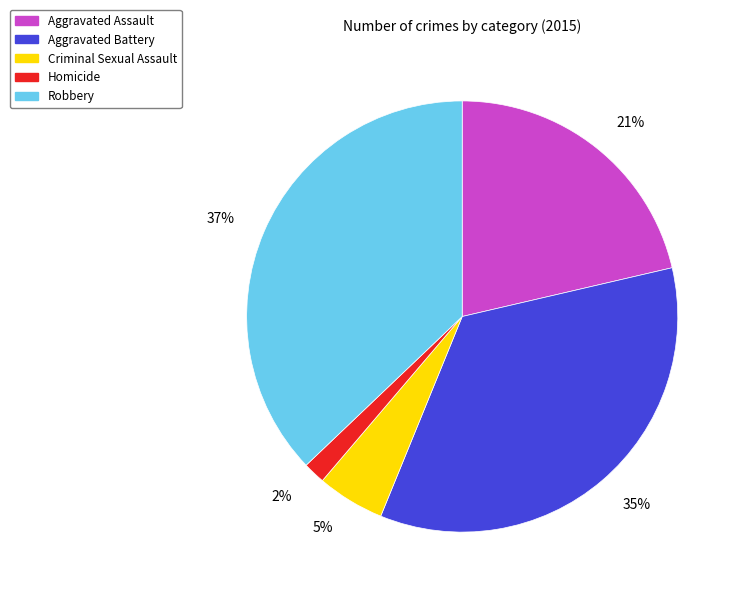

Is it true that Robbery is 47% of the pie?

False